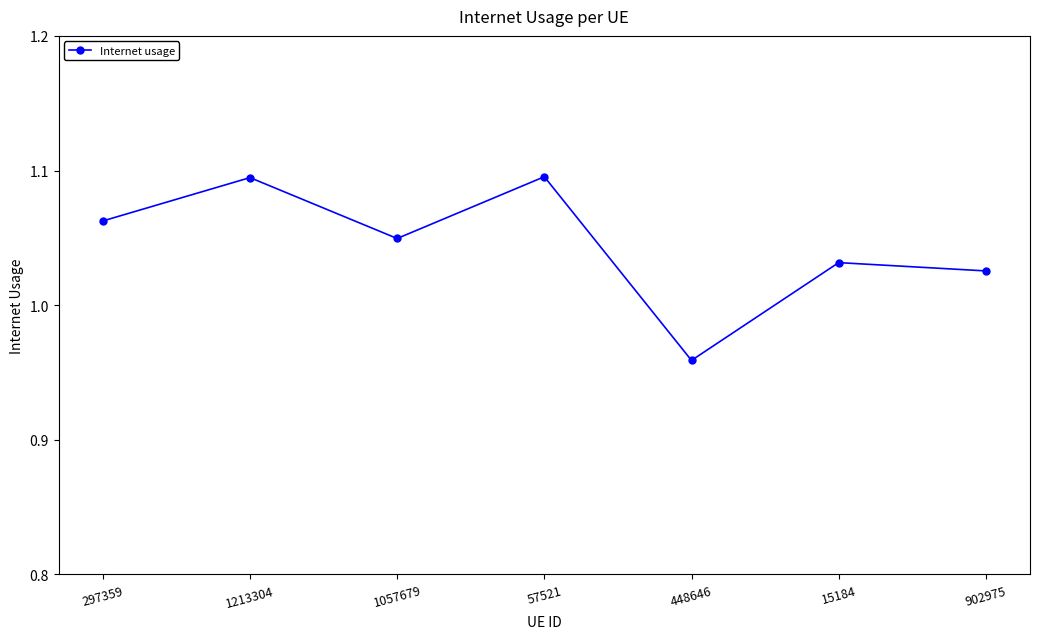

The value at 297359 is 0.7. True or false?

False